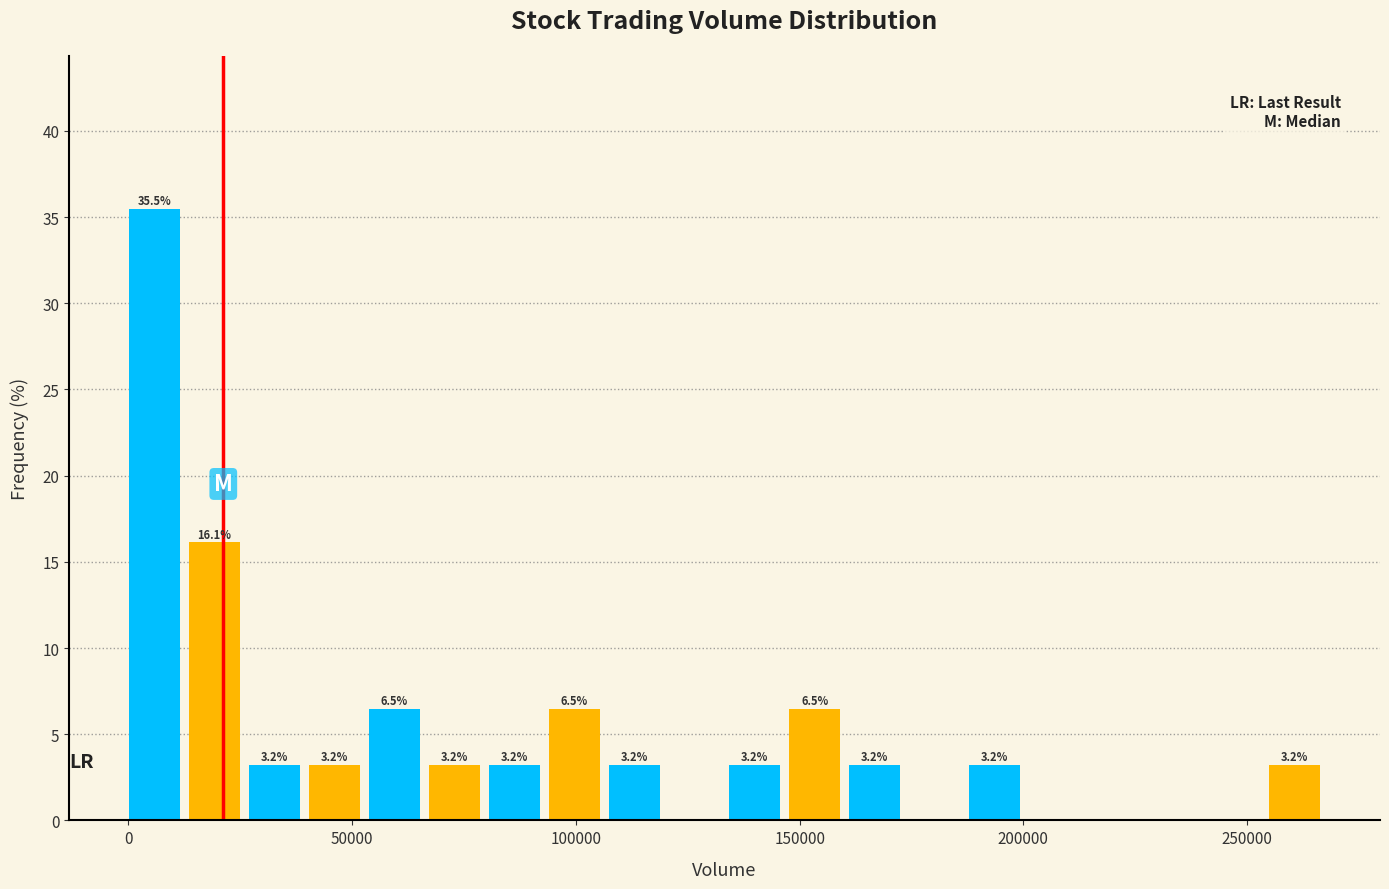

Around what value on the x-axis is the tallest bar? Give the approximate position of its centre, as read against the axis.

5000